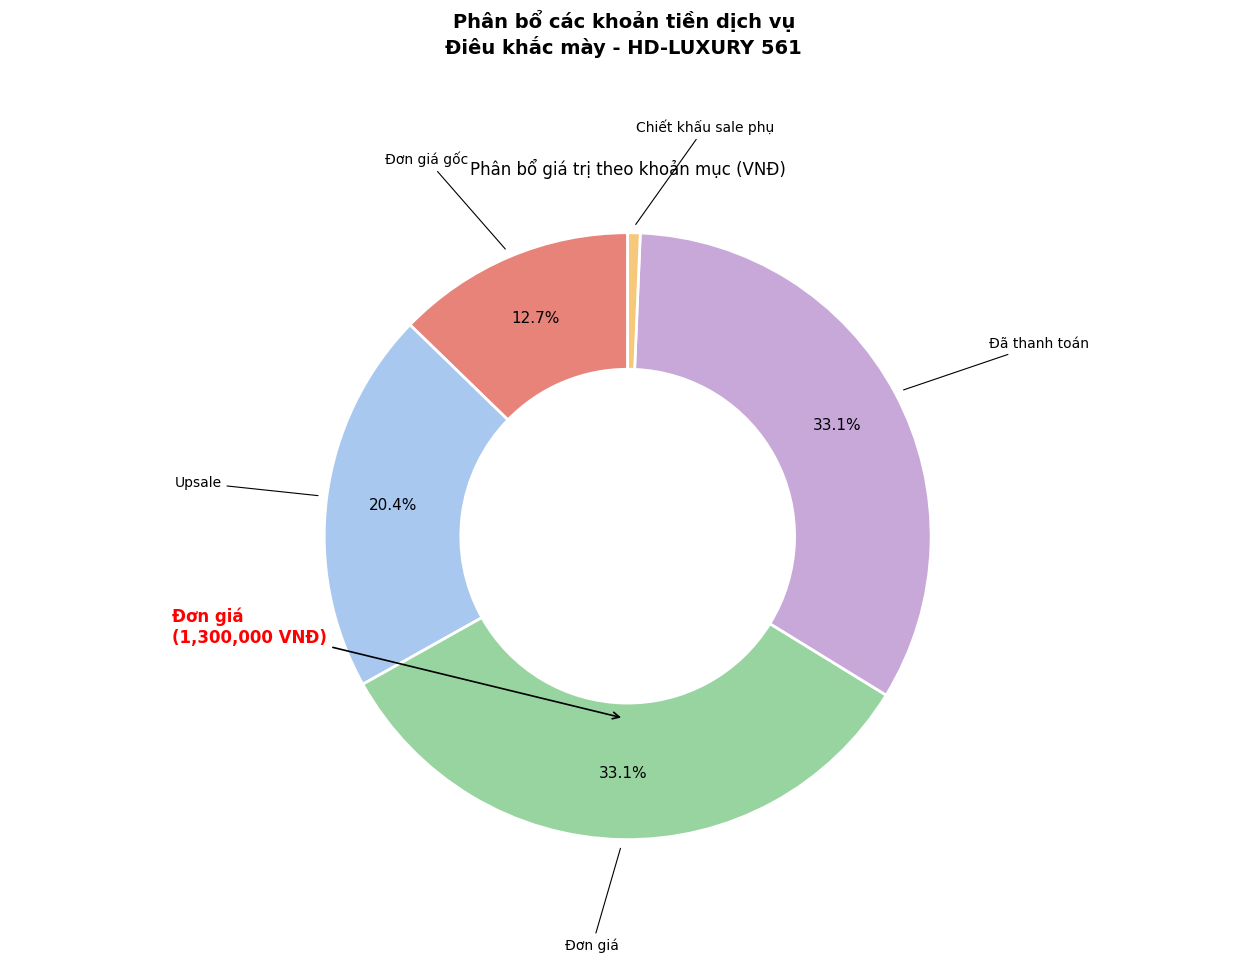

Does any single category account for the majority?

No